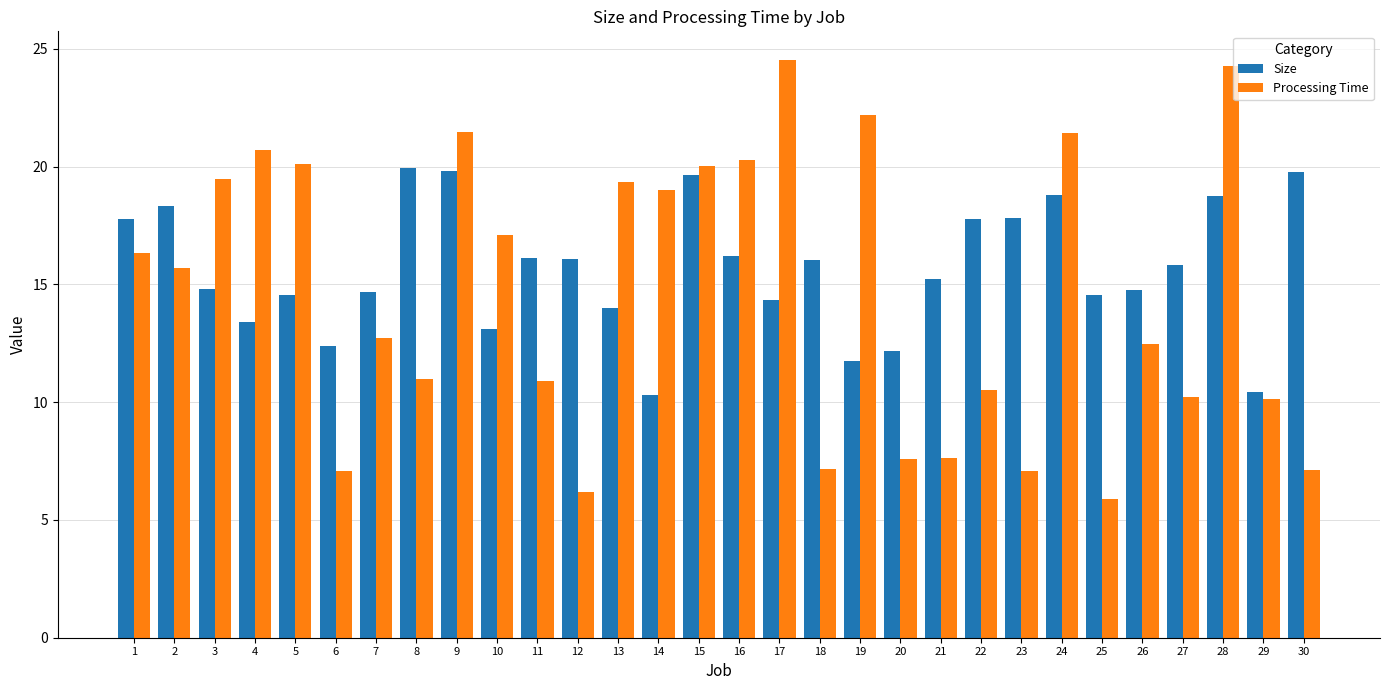

True or false: Processing Time has a value of 21.5 at 9.

True